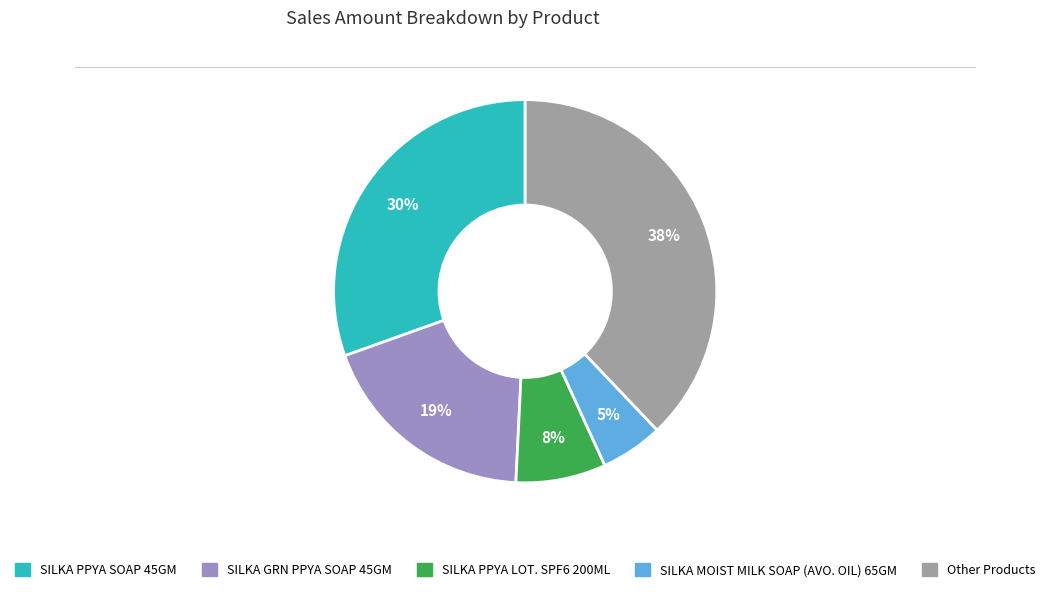

To the nearest percent, what is the difference between the largest and smallest slice percentages?

33%